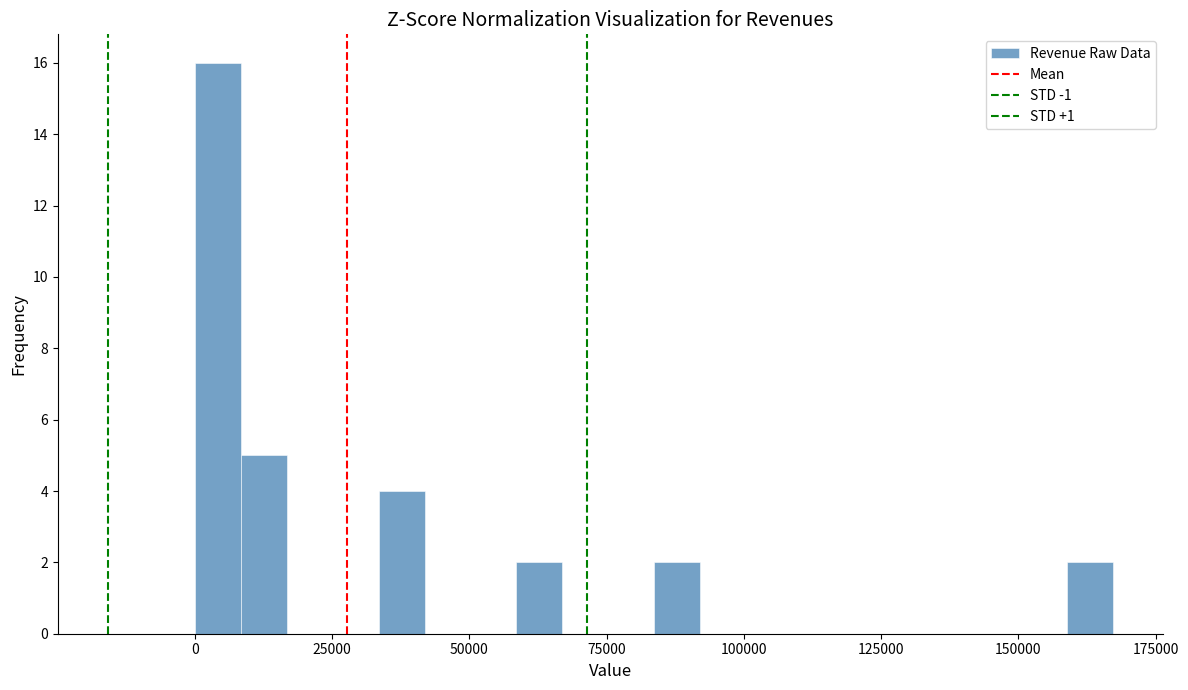

Around what value on the x-axis is the tallest bar? Give the approximate position of its centre, as read against the axis.

5000